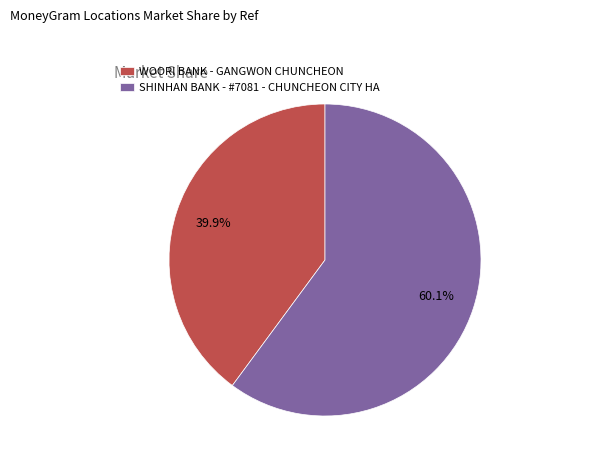

What is the smallest slice in the pie chart?

WOORI BANK - GANGWON CHUNCHEON